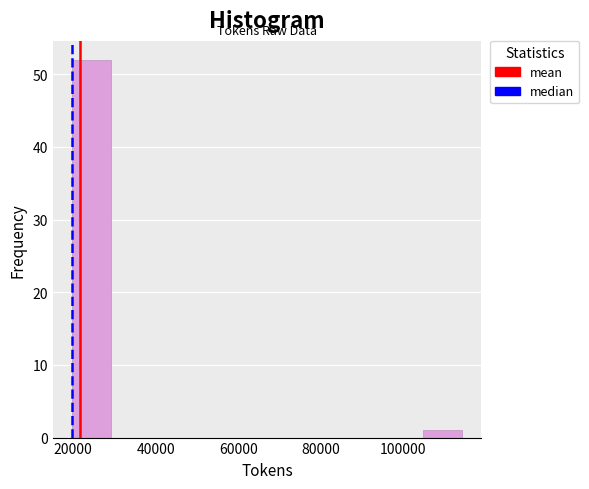

What is the height of the bar covering 20000 to 30000 on the x-axis? Neither the bar edges nor the heights are printed on the chart, so give them approximately, as read against the axes.

52